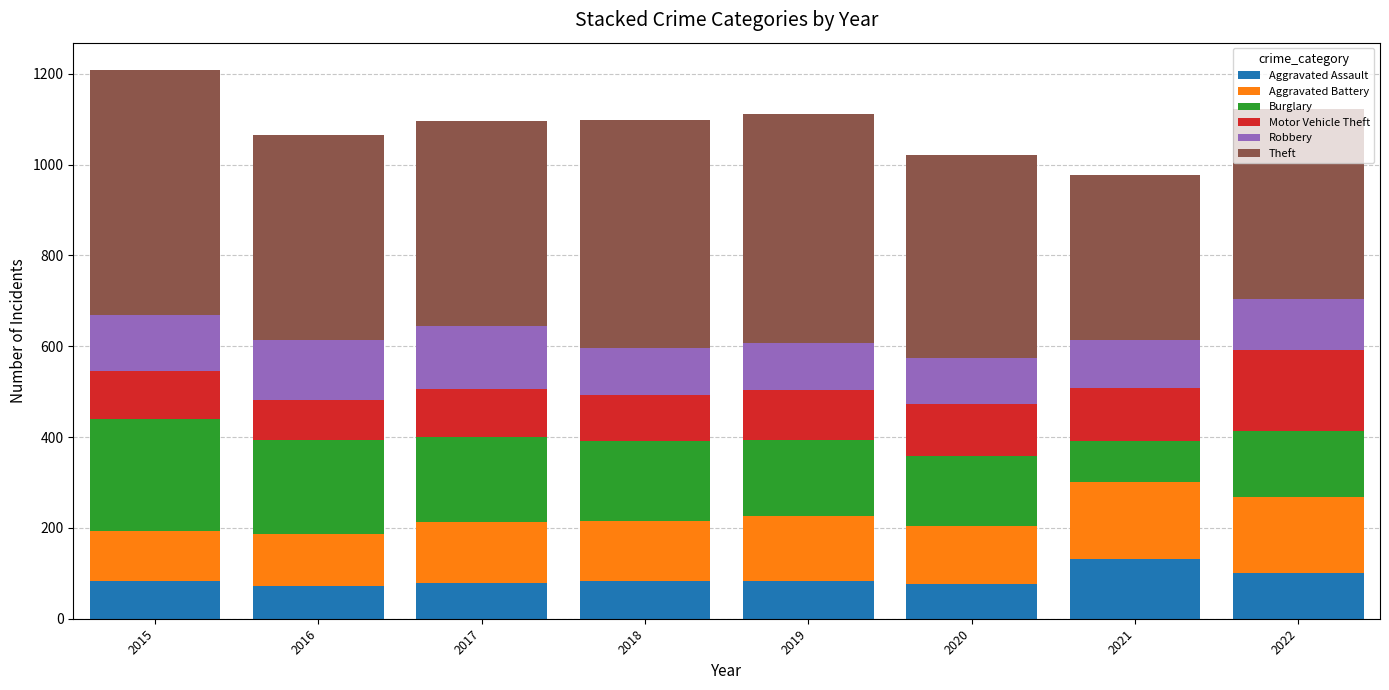

What is the sum of the Aggravated Assault values at 2016 and 2018?

154